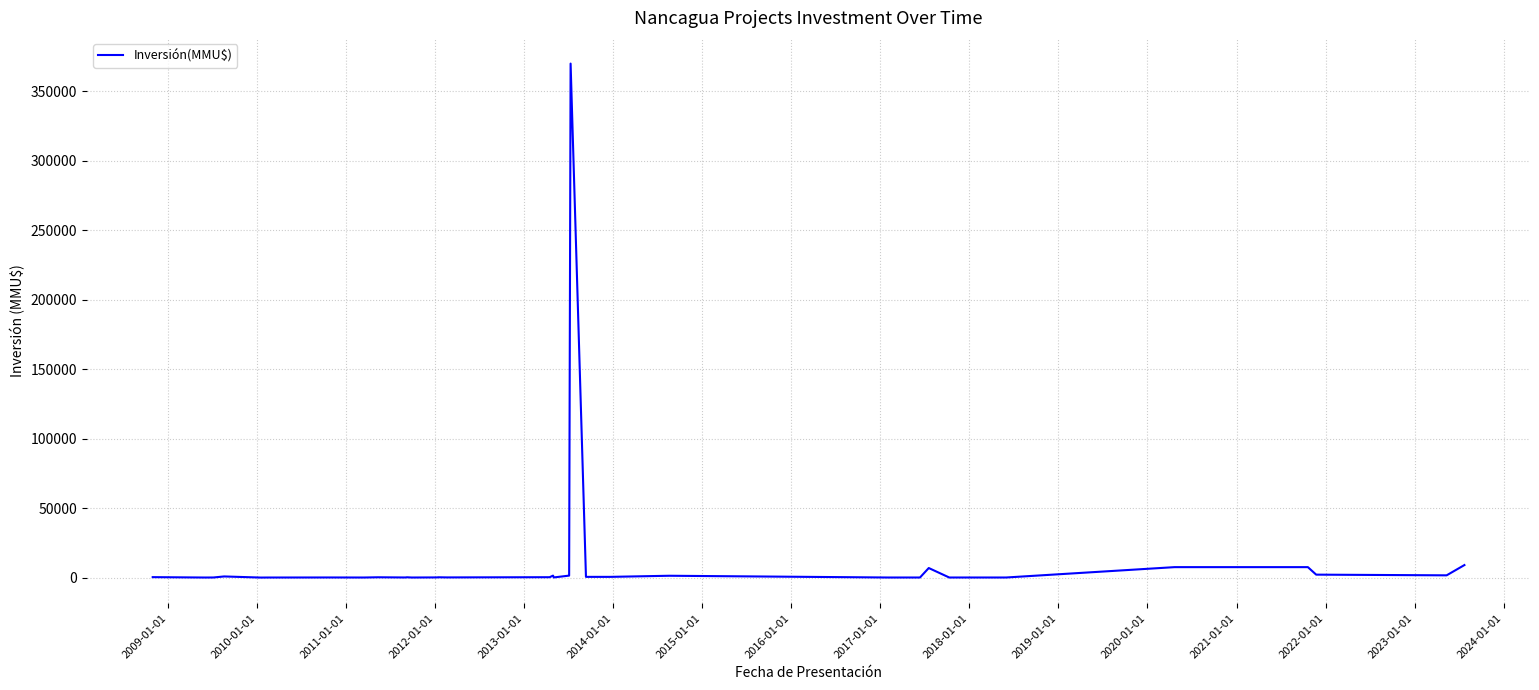

What is the greatest value displayed?

370000